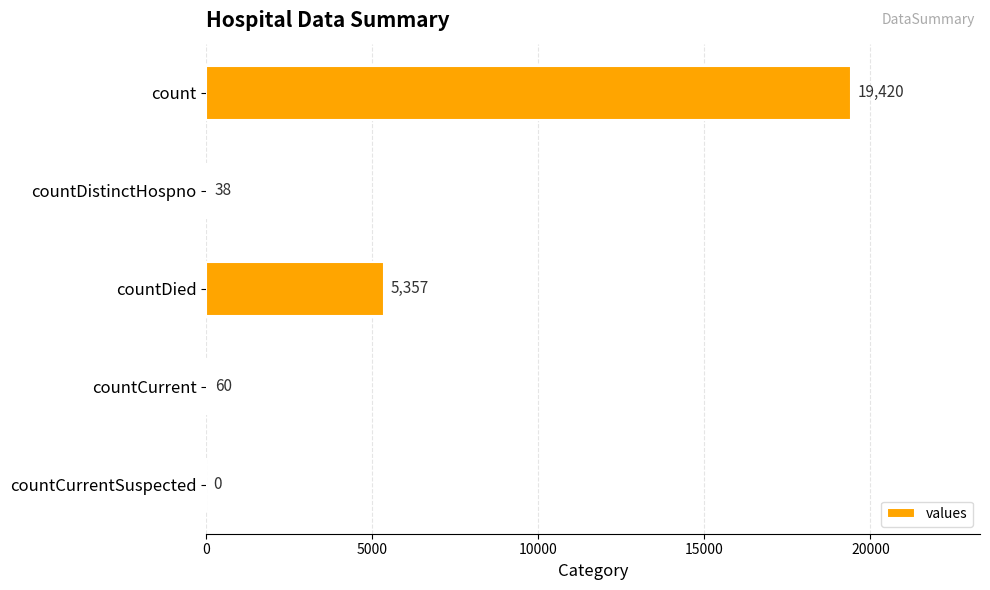

Reading bottom to top, extract all data points from this chart.

countCurrentSuspected=0	countCurrent=60	countDied=5357	countDistinctHospno=38	count=19420